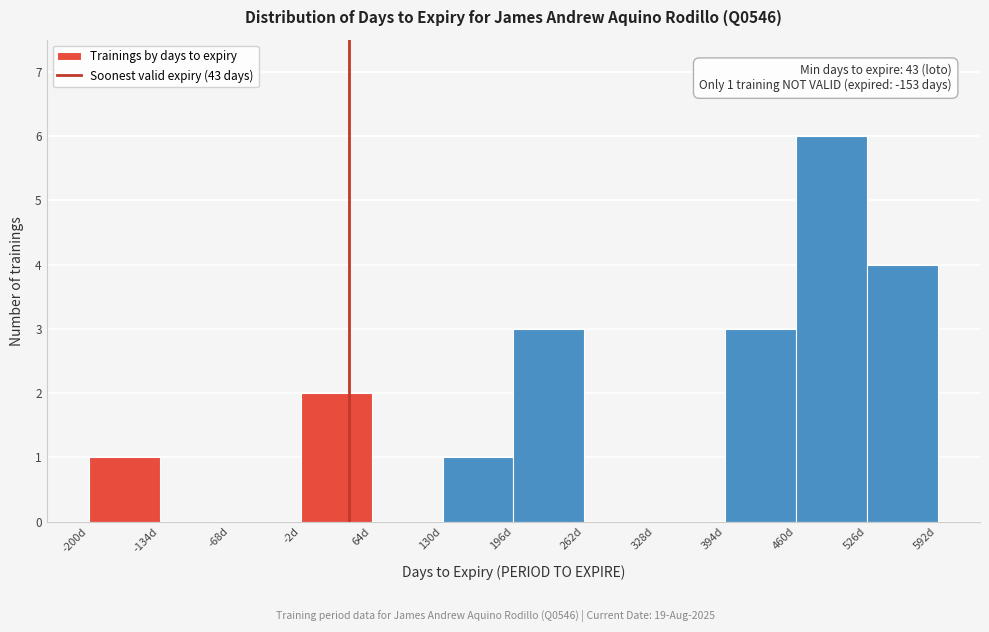

Over which range of the x-axis is the bar tallest?

460 to 526